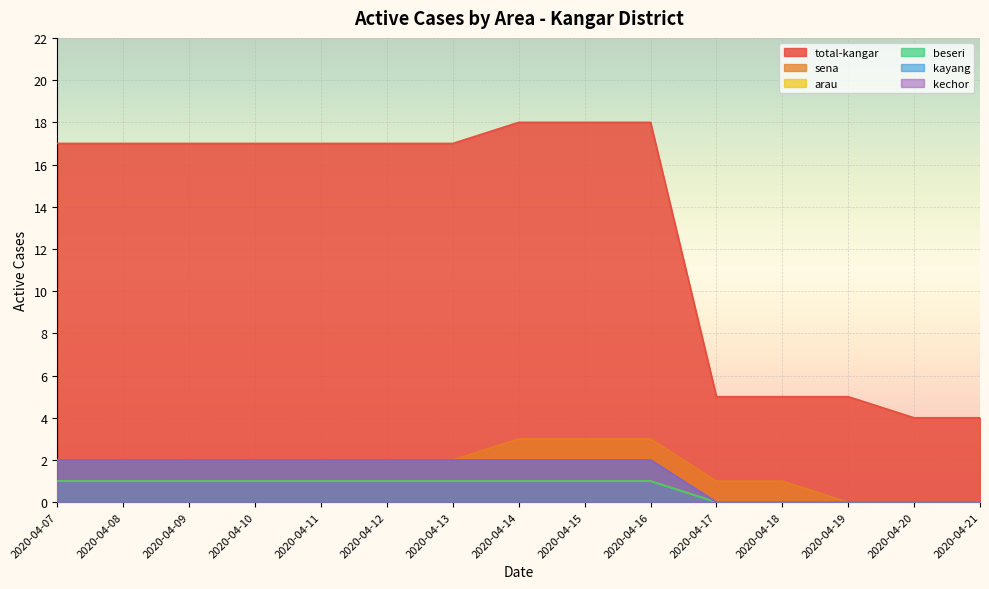

True or false: sena has more than 2 interior local peaks.

False